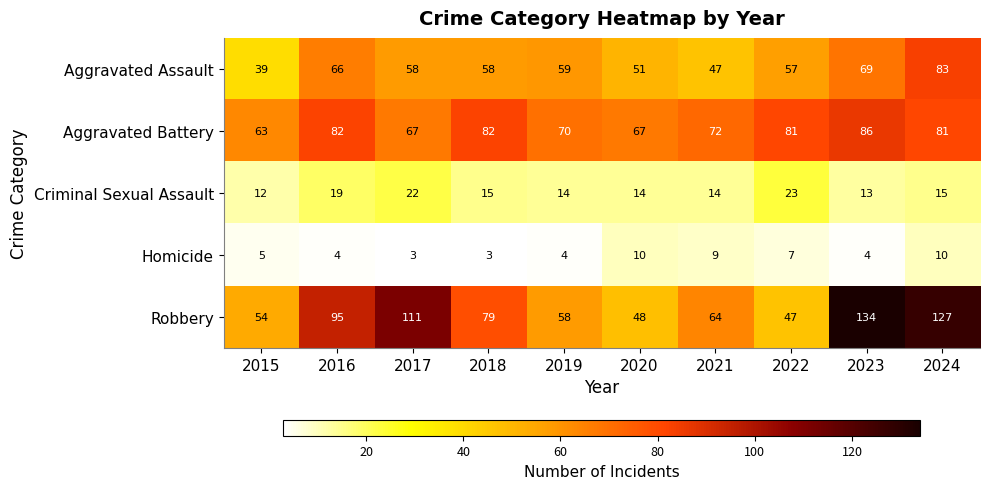

What value does the Aggravated Battery series have at 2019?

70